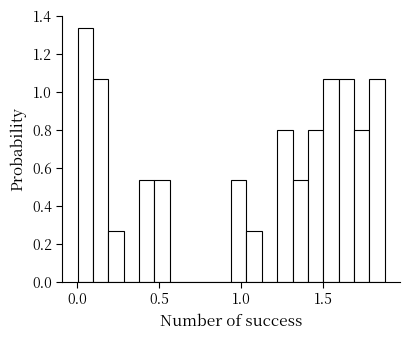

Around what value on the x-axis is the tallest bar? Give the approximate position of its centre, as read against the axis.

0.05